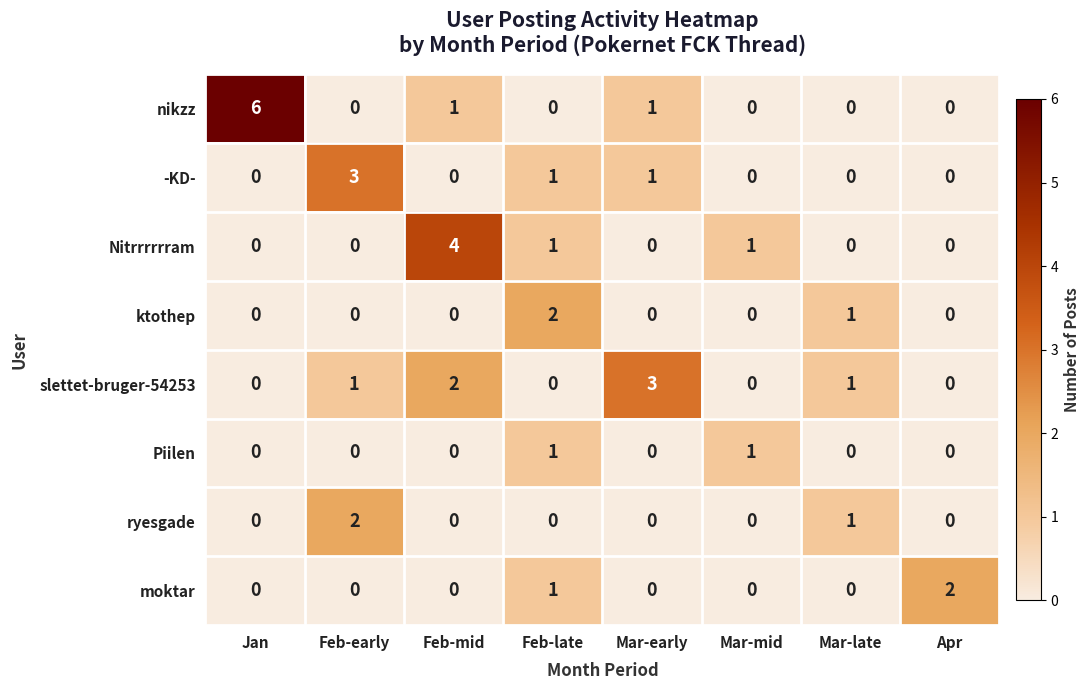

Which series changed the most between Jan and Apr?

nikzz